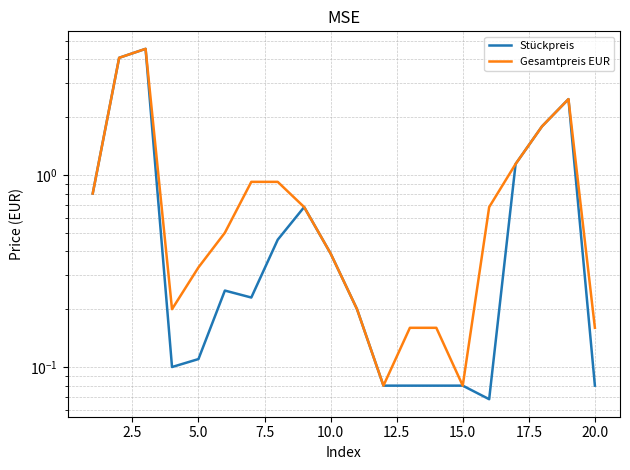

True or false: Gesamtpreis EUR and Stückpreis cross at least once.

False